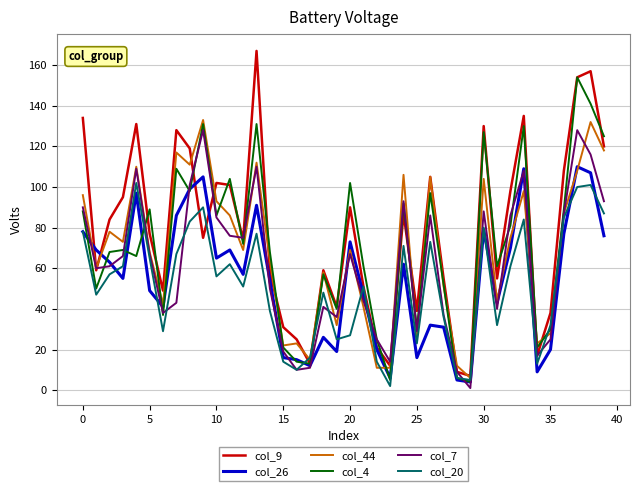

What is the greatest value displayed?

167